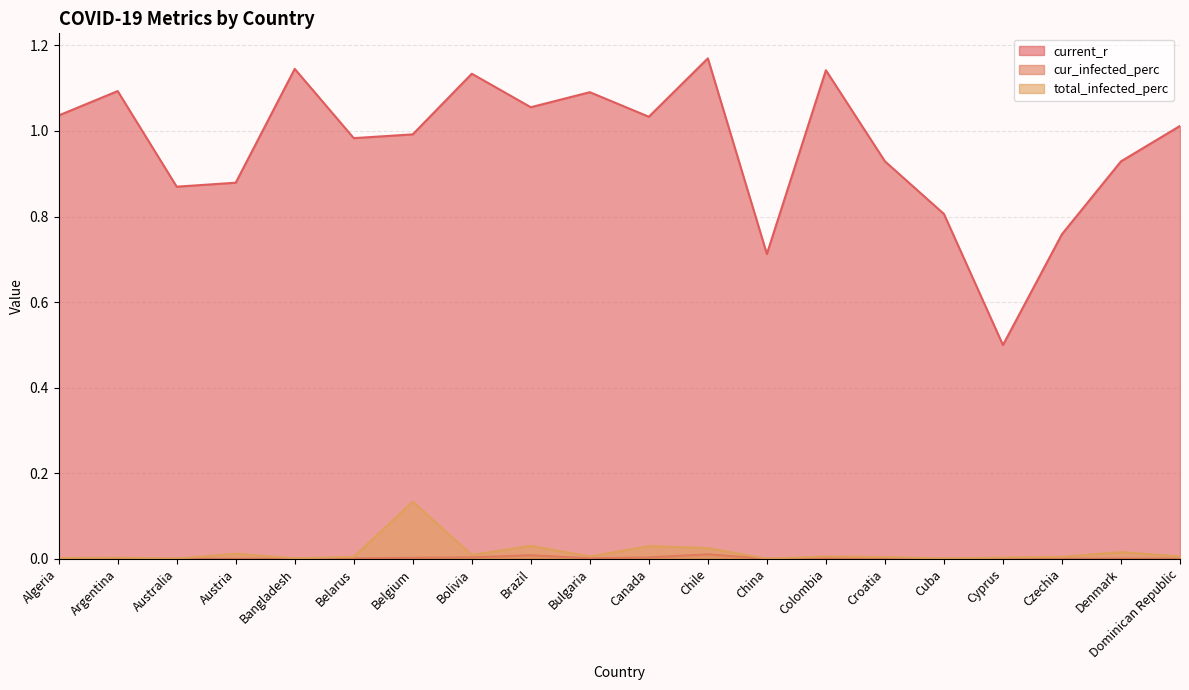

Reading left to right, transcribe all the data shown in this chart.

current_r: Algeria=1.0	Argentina=1.1	Australia=0.9	Austria=0.9	Bangladesh=1.1	Belarus=1.0	Belgium=1.0	Bolivia=1.1	Brazil=1.1	Bulgaria=1.1	Canada=1.0	Chile=1.2	China=0.7	Colombia=1.1	Croatia=0.9	Cuba=0.8	Cyprus=0.5	Czechia=0.8	Denmark=0.9	Dominican Republic=1.0
cur_infected_perc: Algeria=0.0	Argentina=0.0	Australia=0.0	Austria=0.0	Bangladesh=0.0	Belarus=0.0	Belgium=0.0	Bolivia=0.0	Brazil=0.0	Bulgaria=0.0	Canada=0.0	Chile=0.0	China=0.0	Colombia=0.0	Croatia=0.0	Cuba=0.0	Cyprus=0.0	Czechia=0.0	Denmark=0.0	Dominican Republic=0.0
total_infected_perc: Algeria=0.0	Argentina=0.0	Australia=0.0	Austria=0.0	Bangladesh=0.0	Belarus=0.0	Belgium=0.1	Bolivia=0.0	Brazil=0.0	Bulgaria=0.0	Canada=0.0	Chile=0.0	China=0.0	Colombia=0.0	Croatia=0.0	Cuba=0.0	Cyprus=0.0	Czechia=0.0	Denmark=0.0	Dominican Republic=0.0